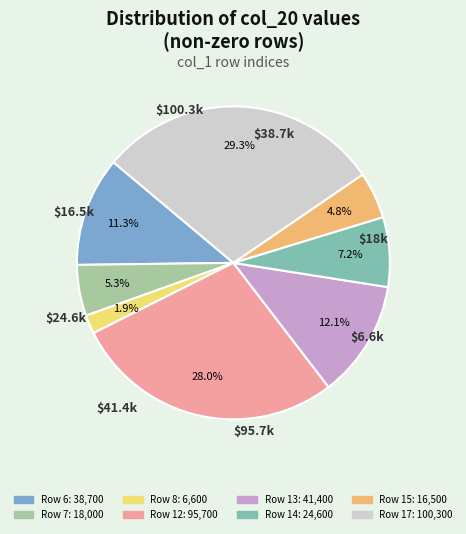

Count the number of slices in the pie.

8